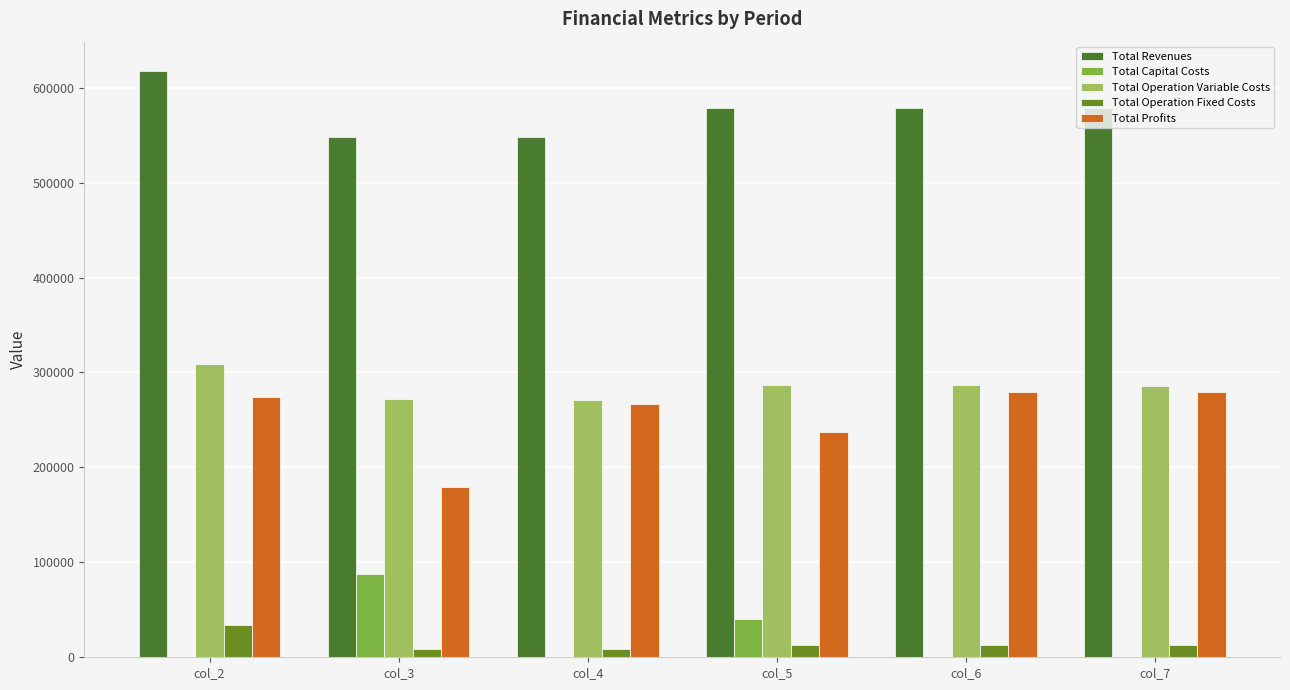

Which series has the largest range (max minus min)?

Total Profits